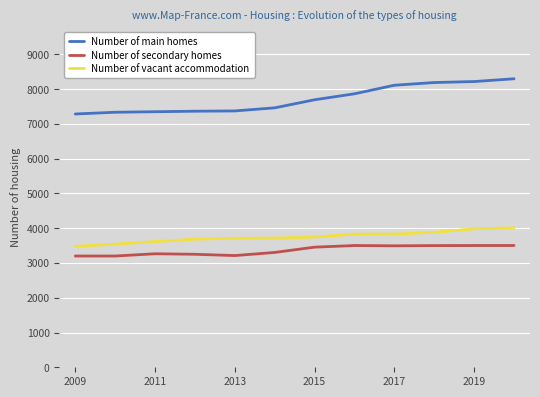

True or false: Number of secondary homes and Number of vacant accommodation intersect in this chart.

False